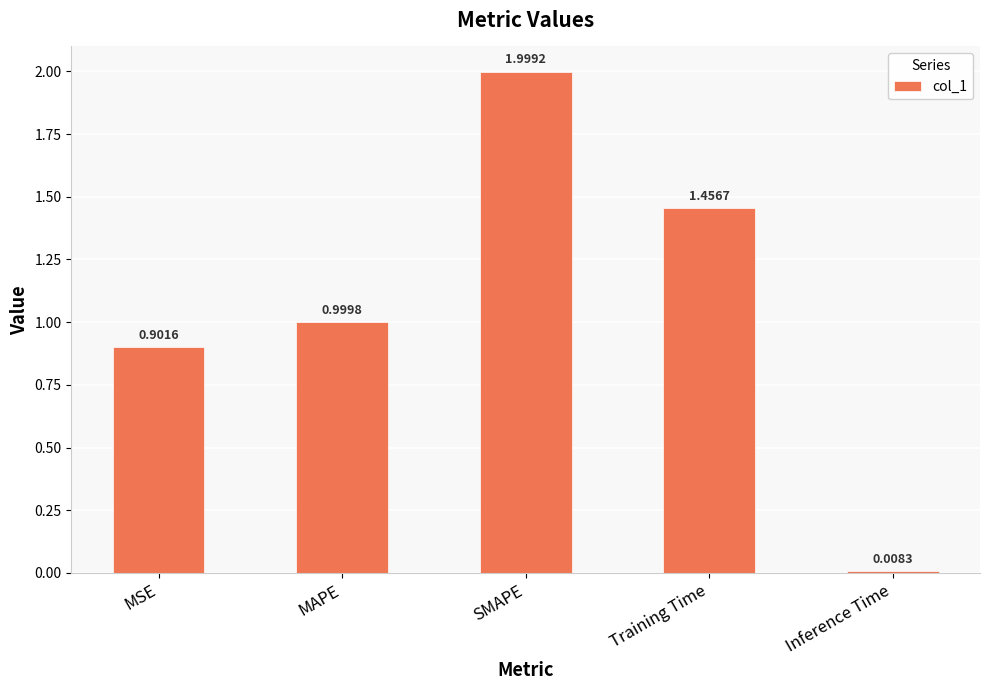

Which label corresponds to the largest value in the chart?

SMAPE